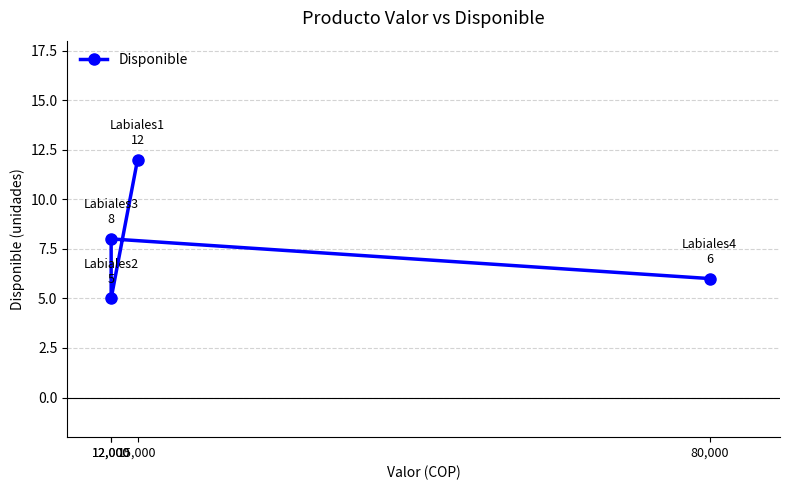

What is the difference between the maximum and minimum values?

7